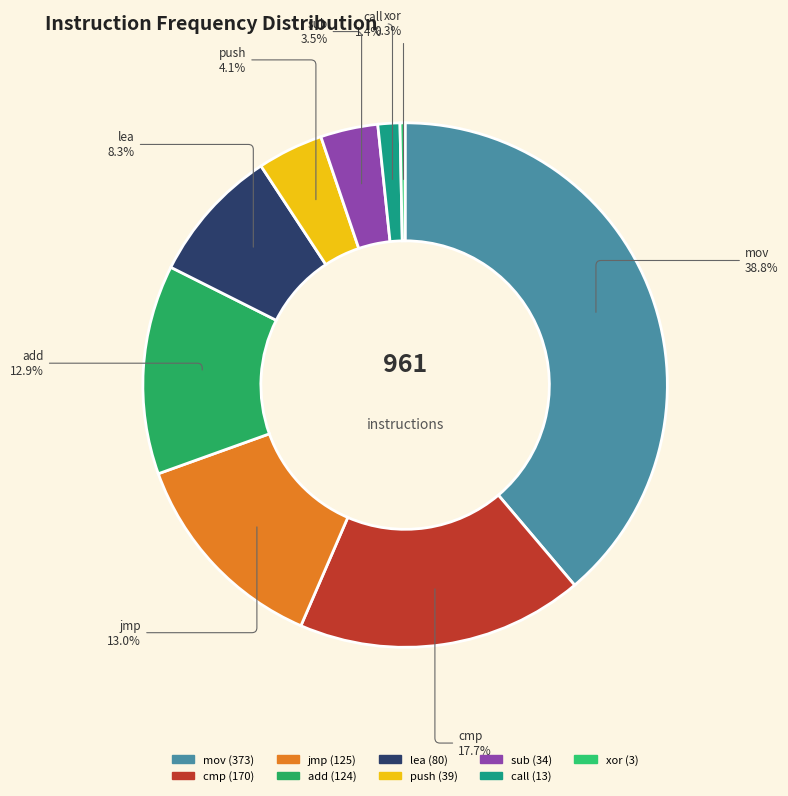

To the nearest percent, what is the difference between the largest and smallest slice percentages?

39%